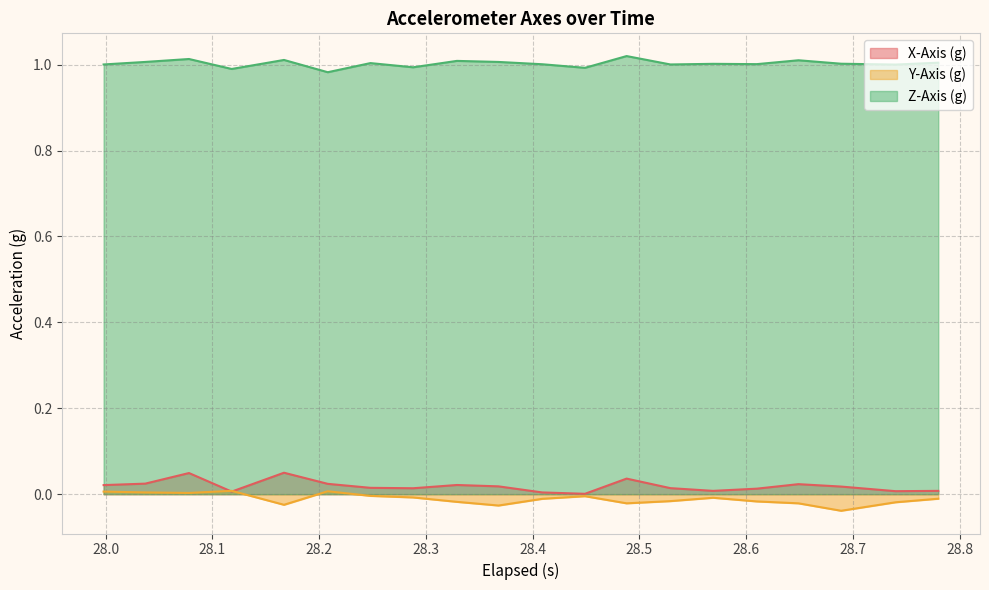

True or false: Y-Axis (g) and Z-Axis (g) cross at least once.

False